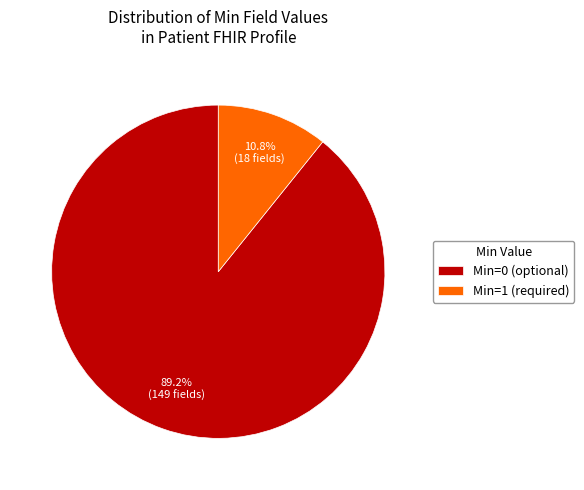

How many segments does this pie chart have?

2